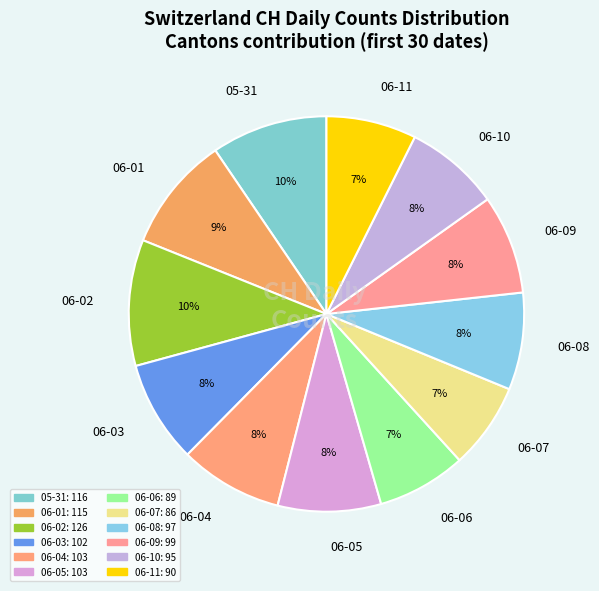

Is there a majority slice in this chart?

No